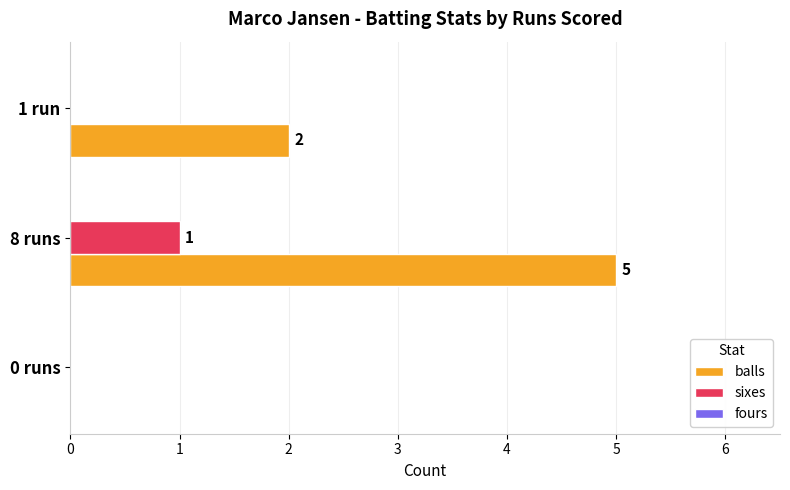

How many balls values are between 0 and 5?

3